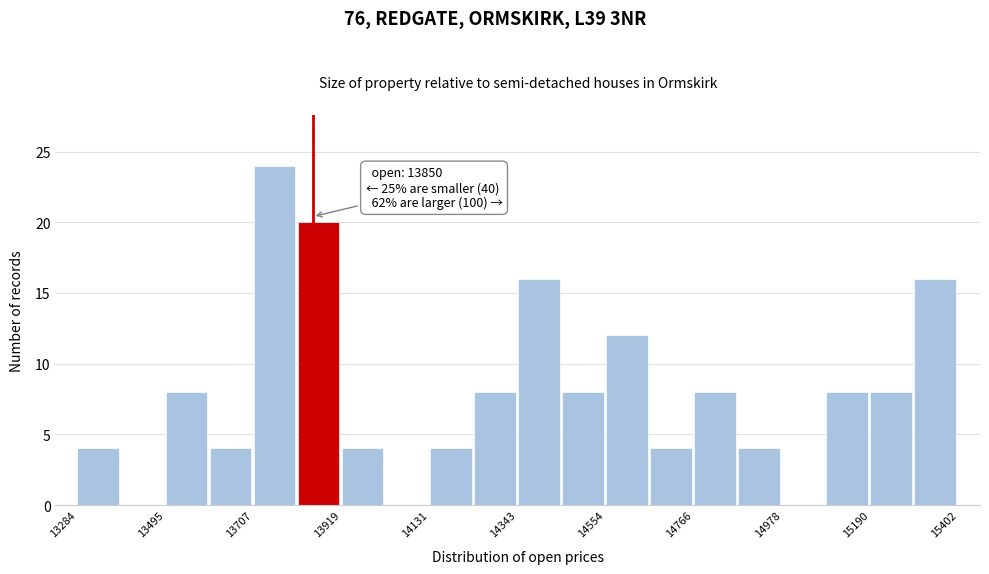

Around what value on the x-axis is the tallest bar? Give the approximate position of its centre, as read against the axis.

13750